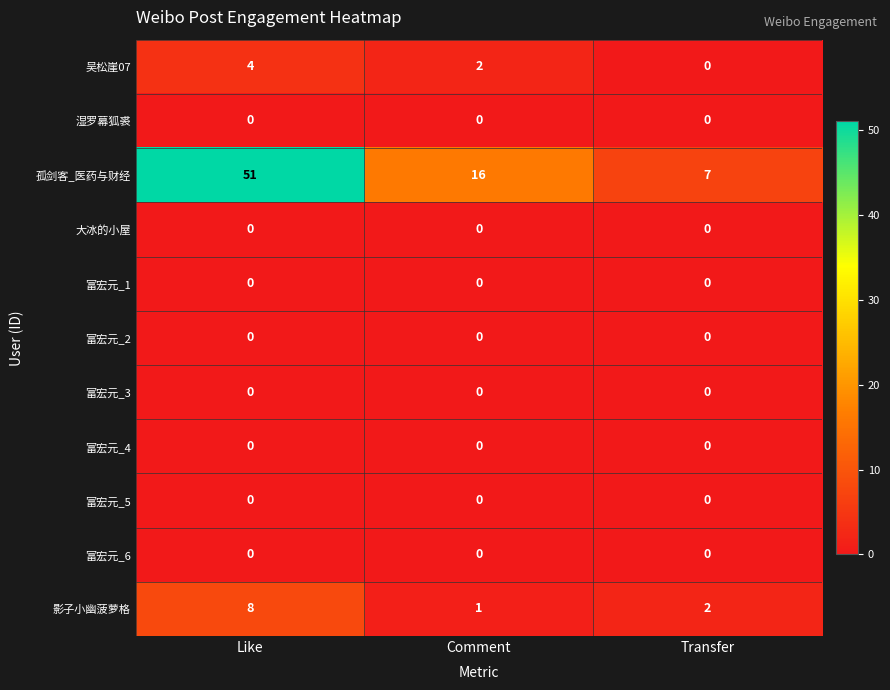

What is the difference between the highest and lowest values at Like?

51